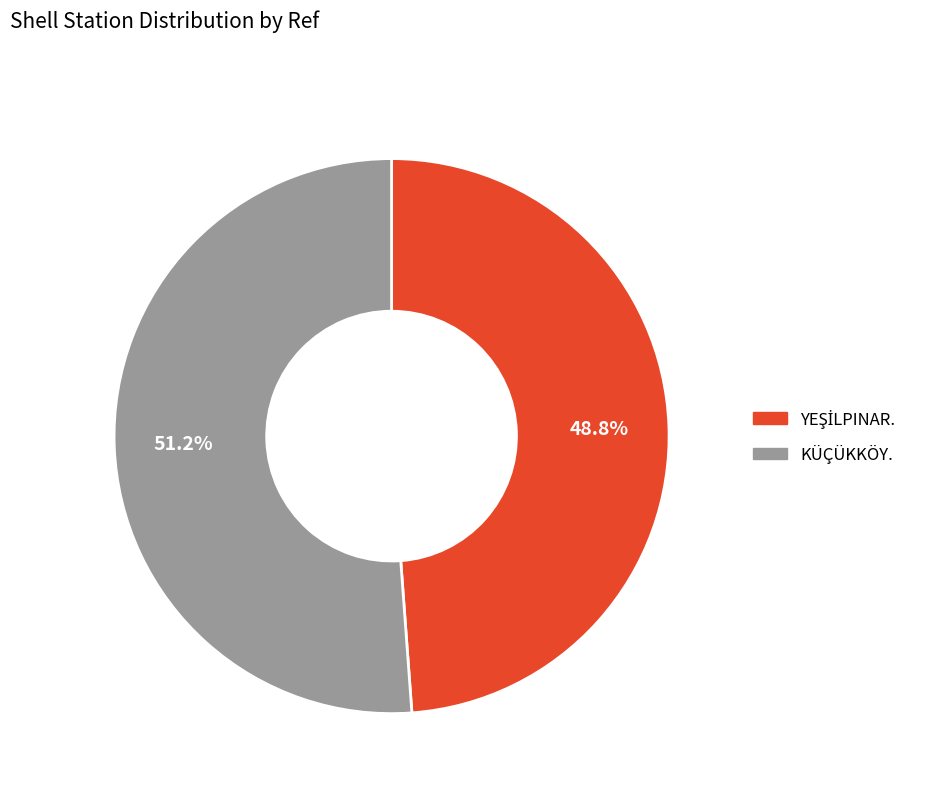

Which category has the biggest portion of the pie?

KÜÇÜKKÖY.